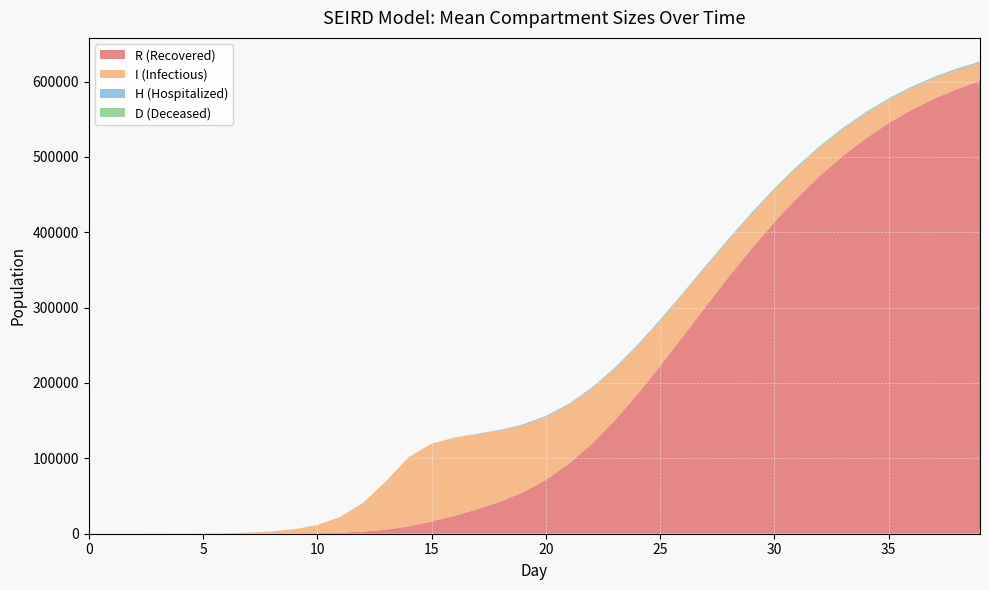

How many interior local peaks does the I_mean series have?

1